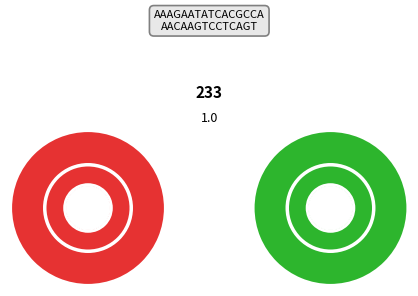

How many slices are in this pie chart?

2